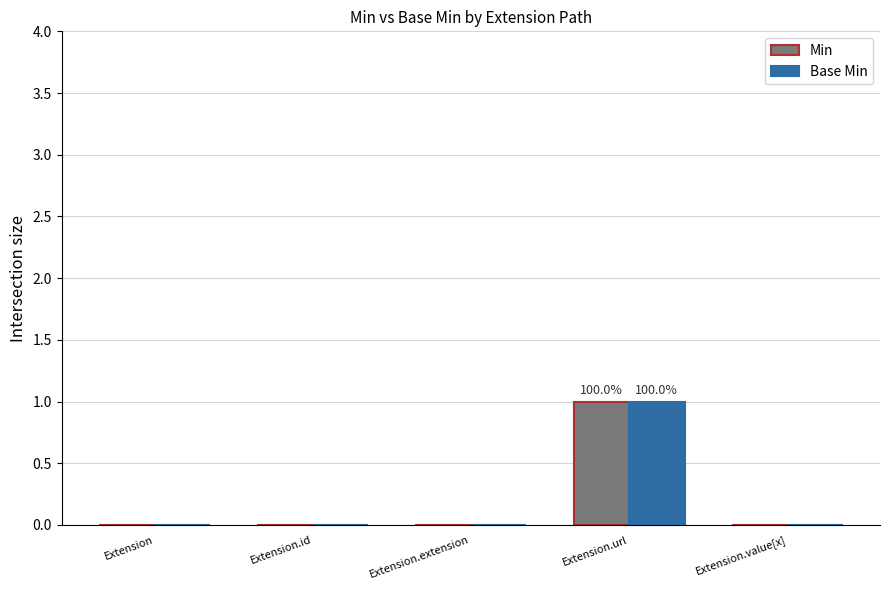

At which label does Base Min reach its peak?

Extension.url